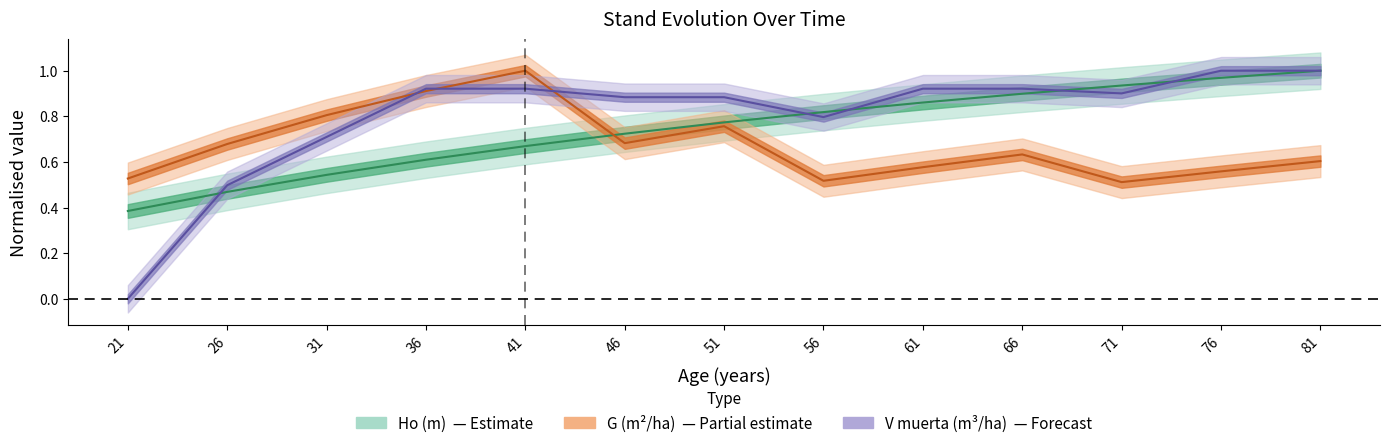

What is the sum of the Ho (m) values at 56 and 76?

1.8